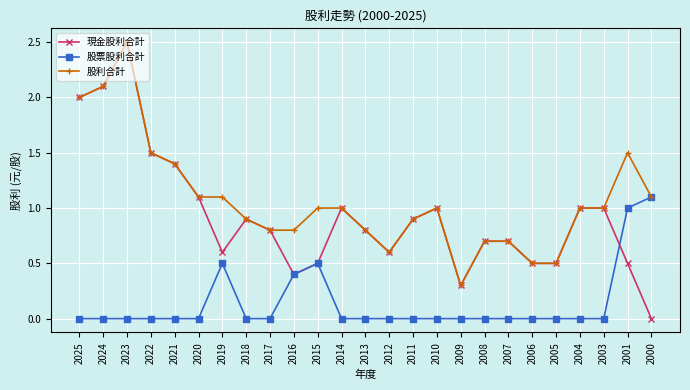

At which category does 現金股利合計 reach its first local peak?

2023